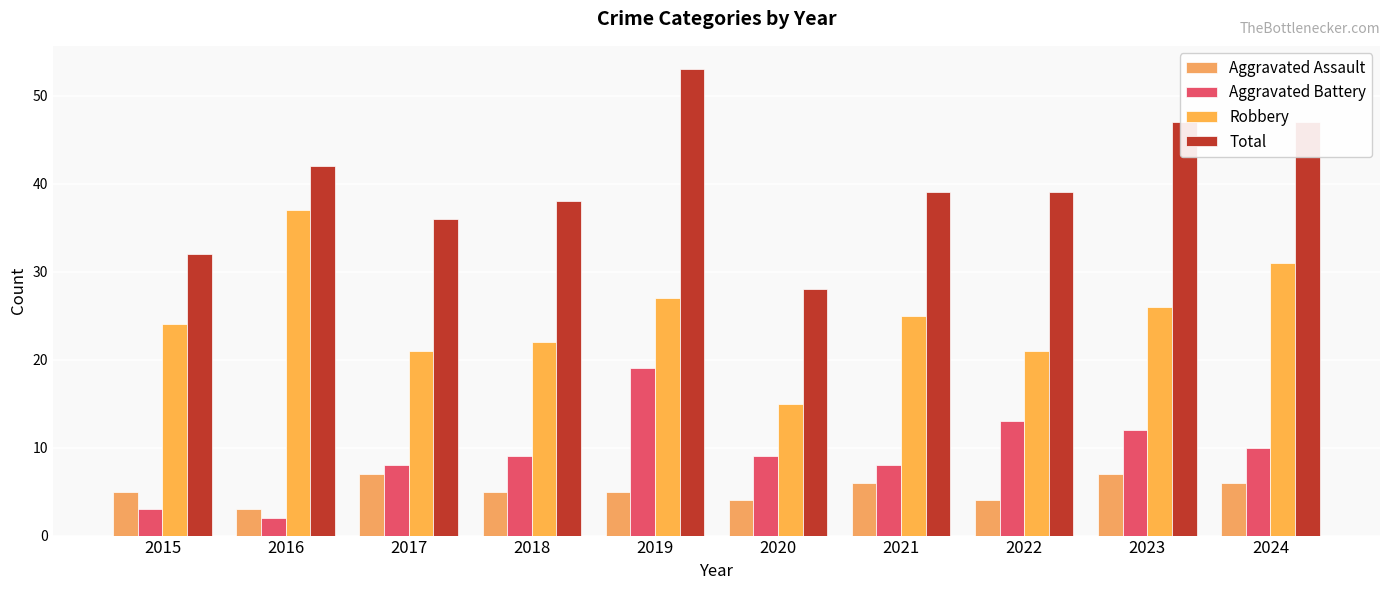

List the labels in order of Total value, smallest first.

2020, 2015, 2017, 2018, 2021, 2022, 2016, 2023, 2024, 2019